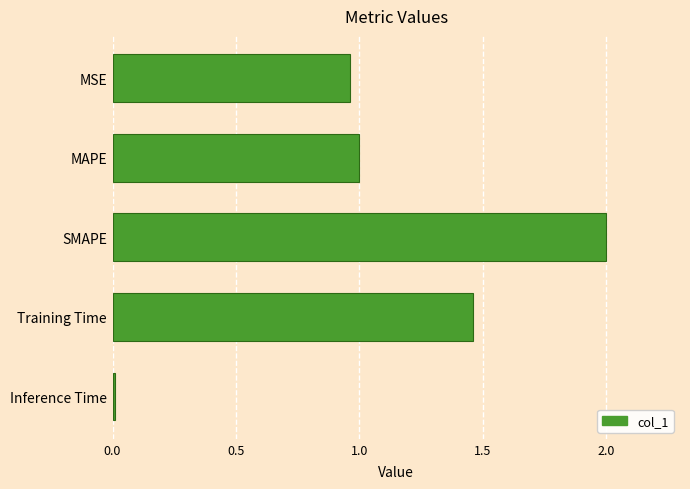

How many bars are there in total?

5